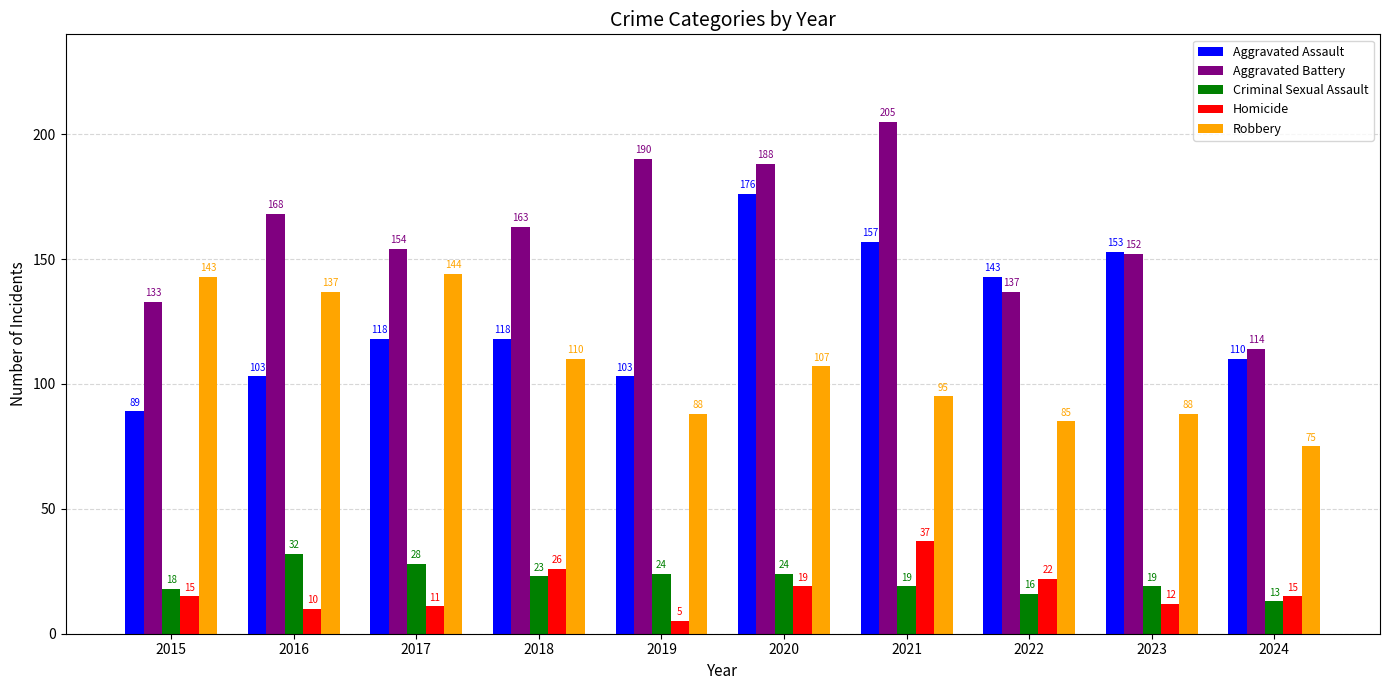

What is the sum of the Homicide values at 2024 and 2020?

34